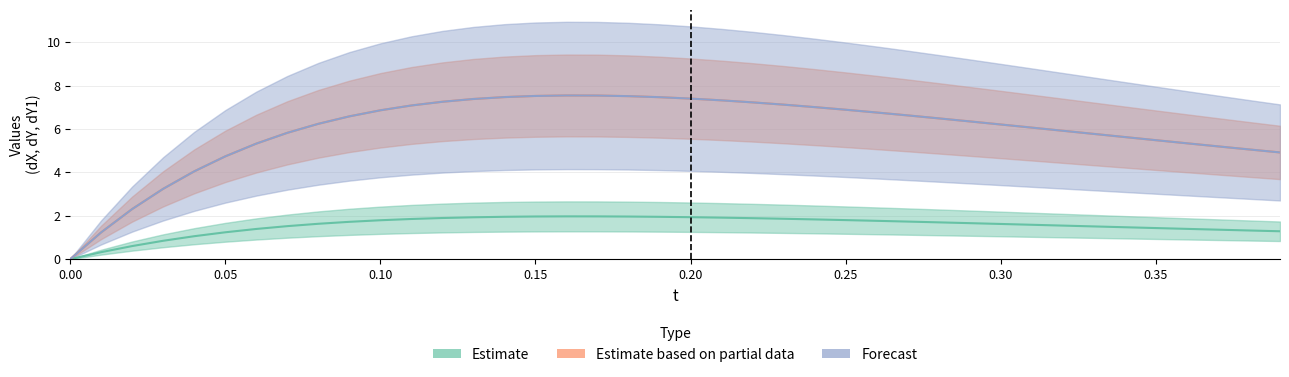

What is the difference between the maximum and minimum values in the dY1 series?

7.5